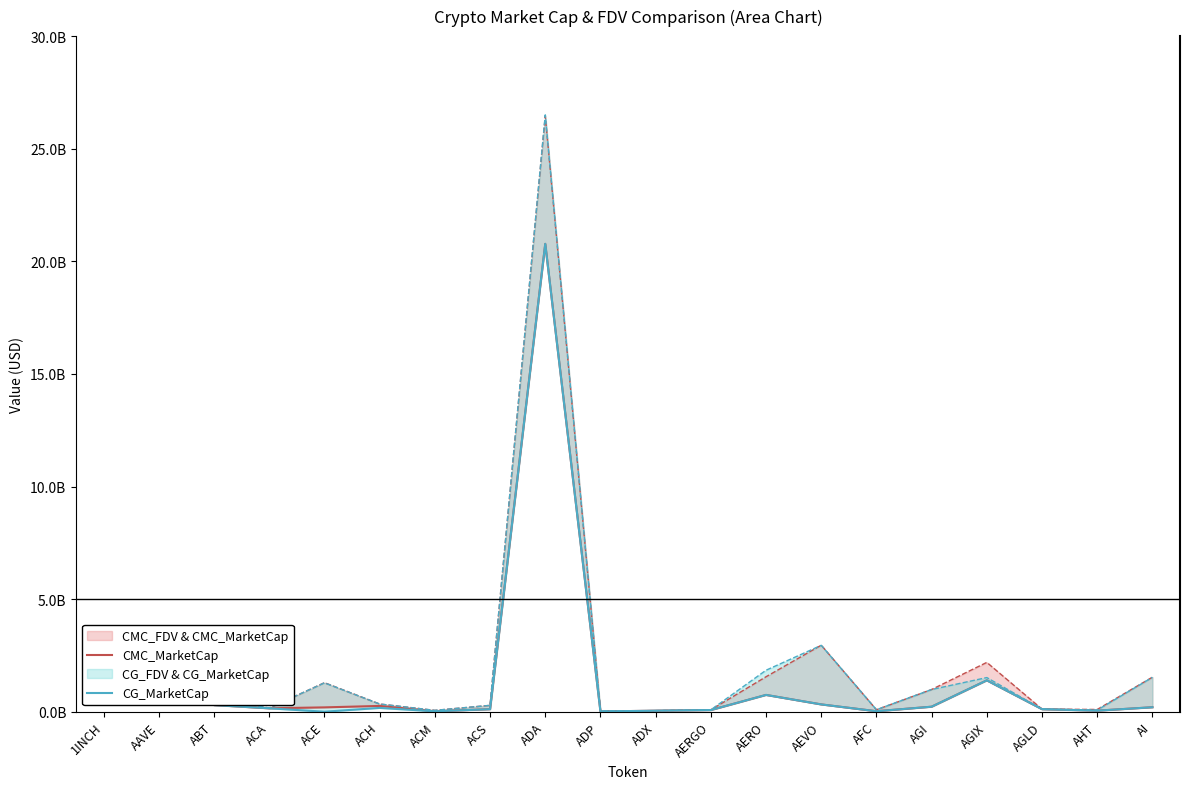

True or false: CMC_MarketCap and CG_MarketCap cross at least once.

False